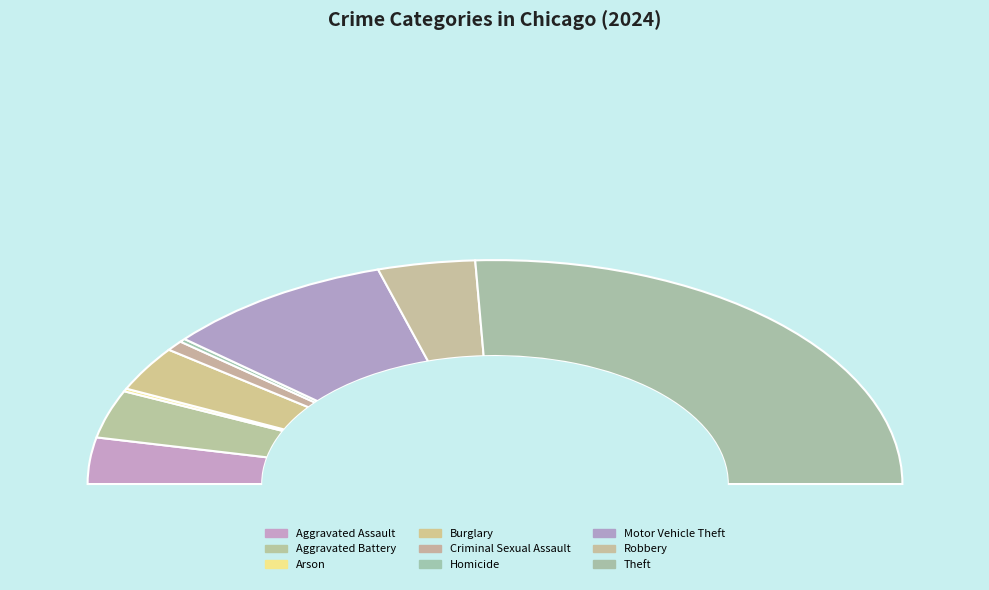

Is Theft the majority of the pie?

Yes